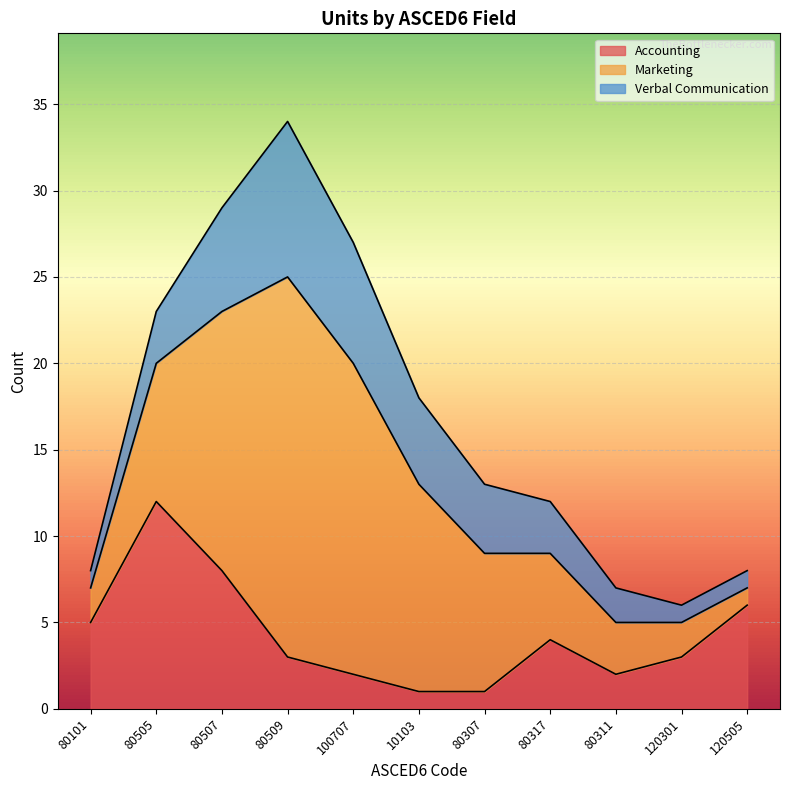

Count the number of data series in this chart.

3